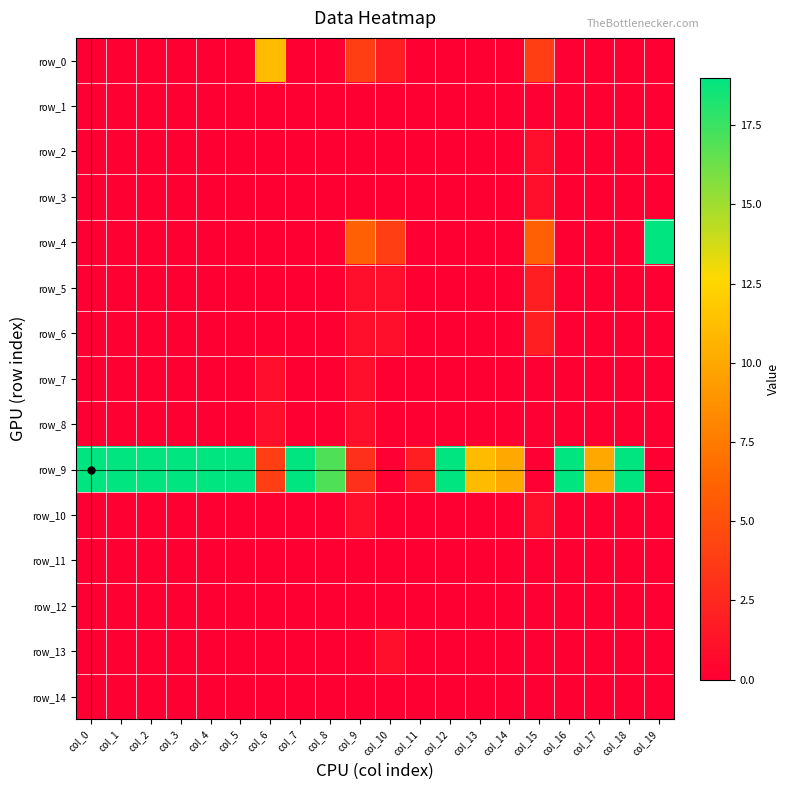

At which category is the sum across all series the highest?

col_0